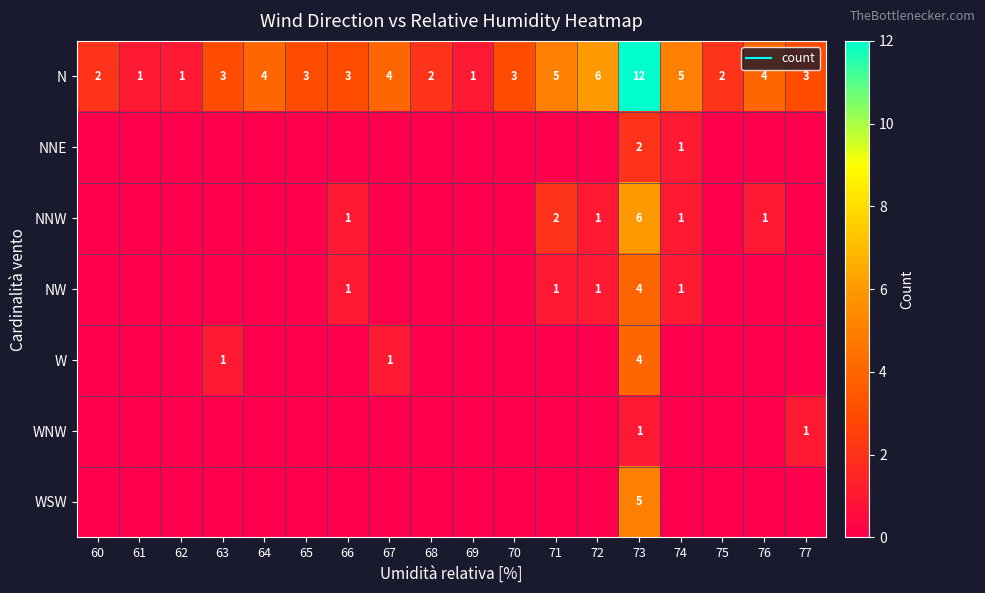

Count the W values in the range 0 to 1.

17